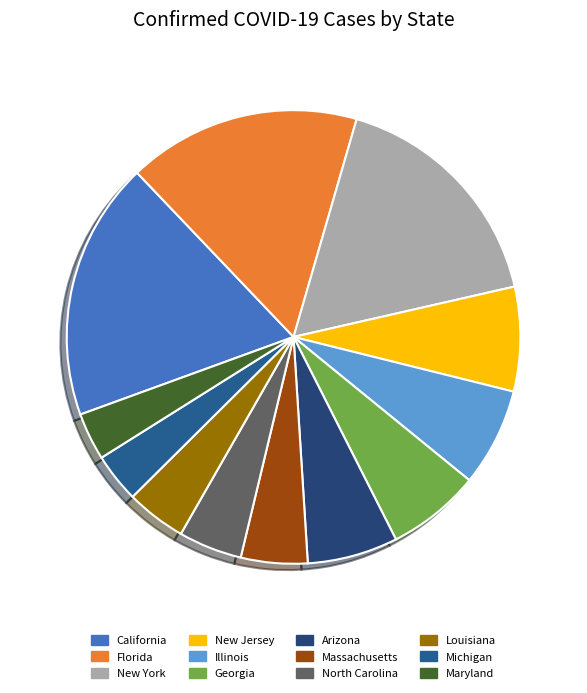

Count the number of slices in the pie.

12